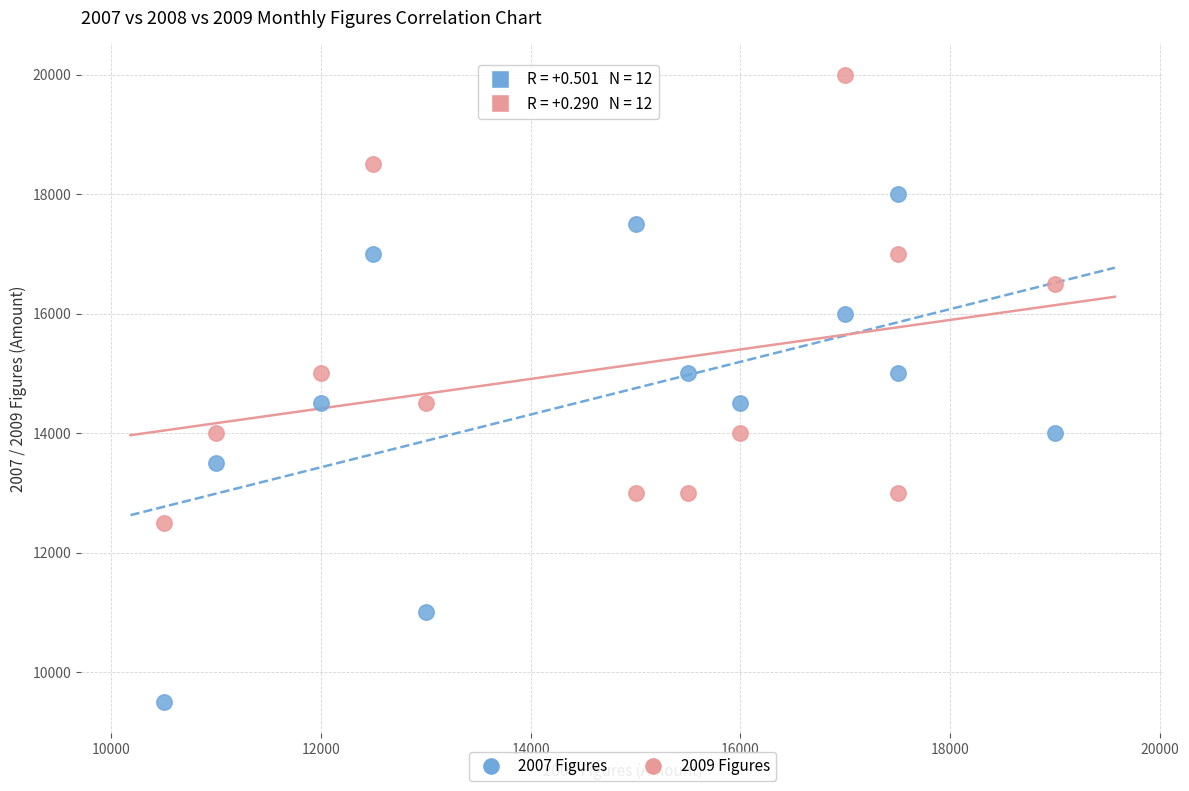

Across all data points, what is the range of Y values (max minus min)?

10500